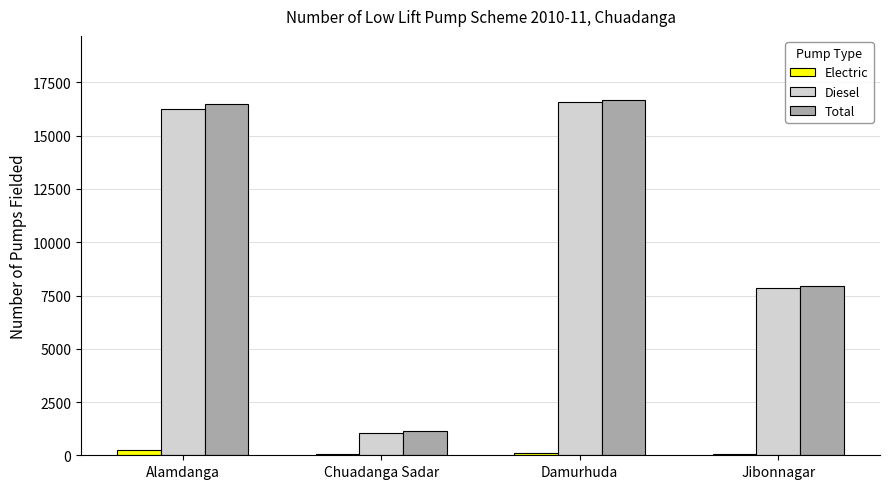

How many bars are there in each group?

3